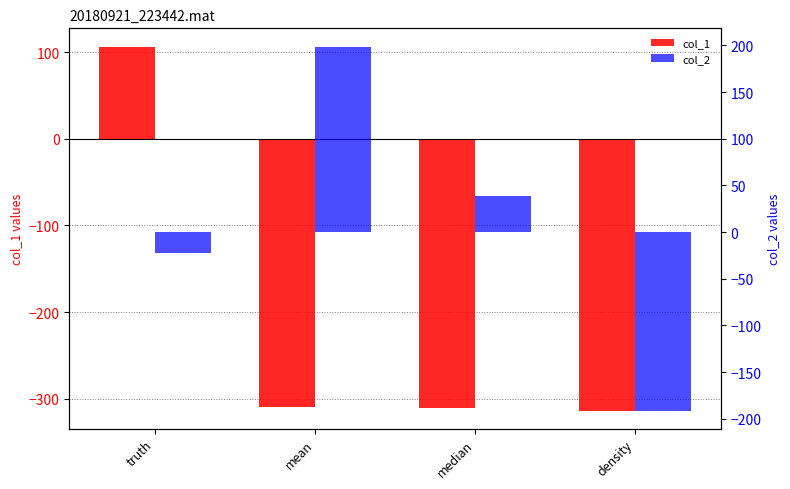

Count the number of data series in this chart.

2